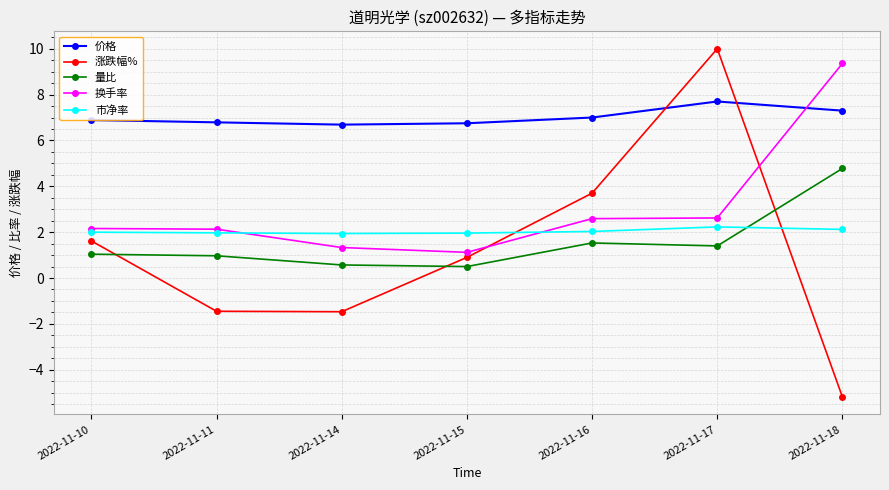

The value of 涨跌幅% at 2022-11-10 is 1.6. True or false?

True